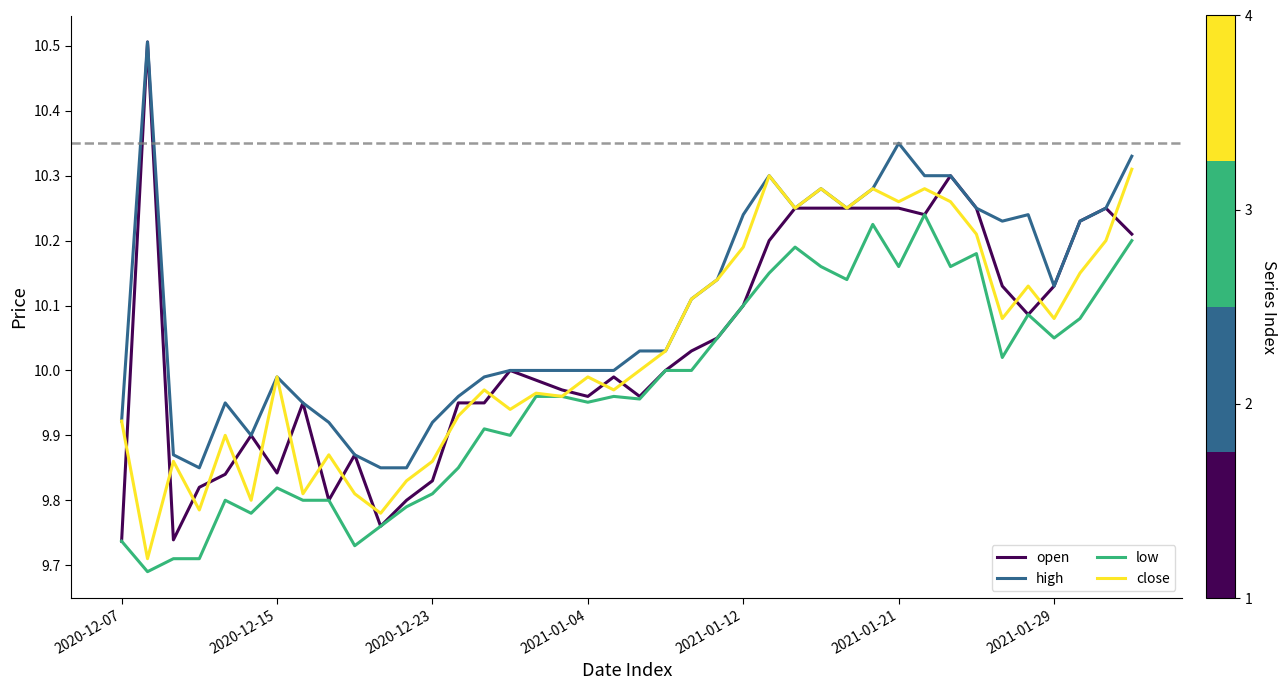

What is the maximum value shown in the chart?

10.5